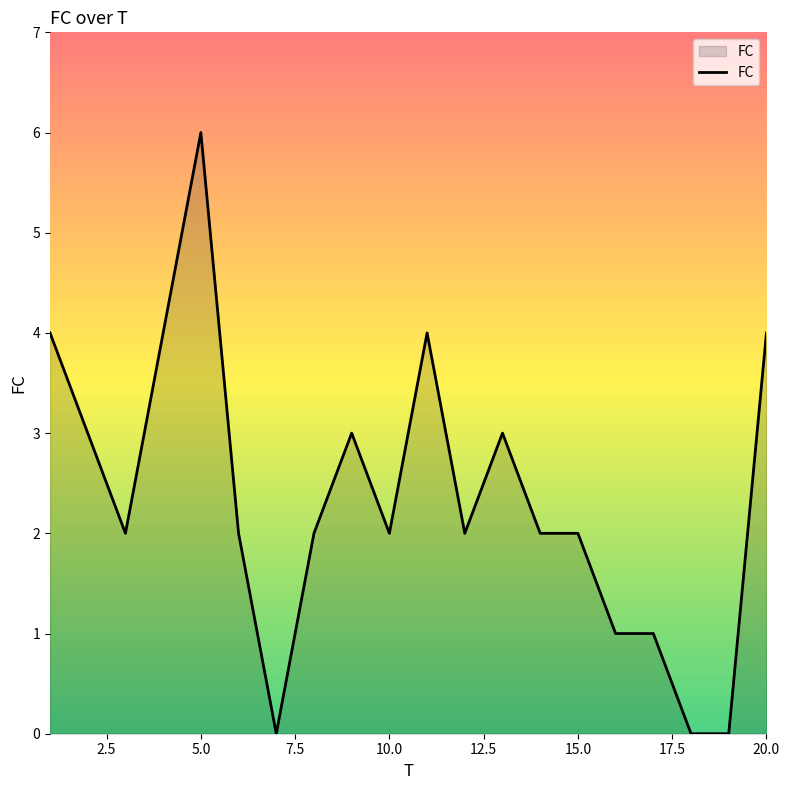

What is the greatest value displayed?

6